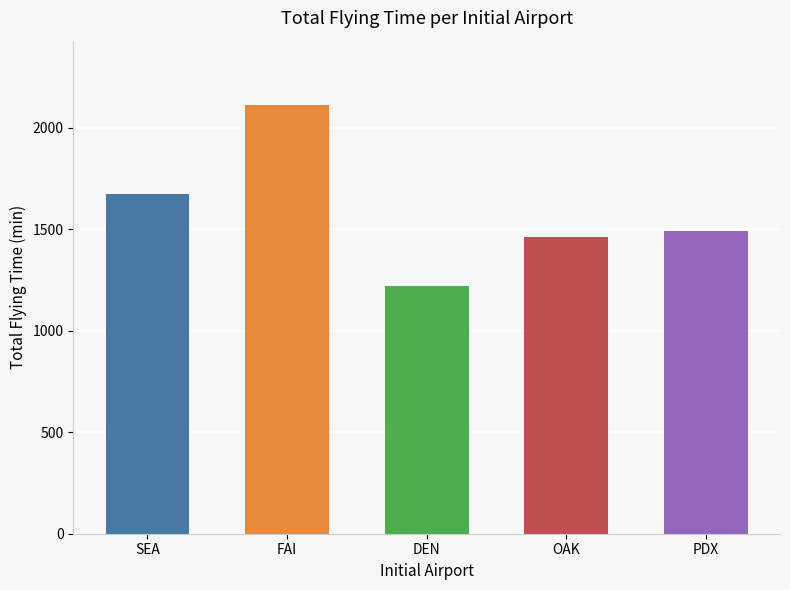

List the labels in order of value, largest first.

FAI, SEA, PDX, OAK, DEN